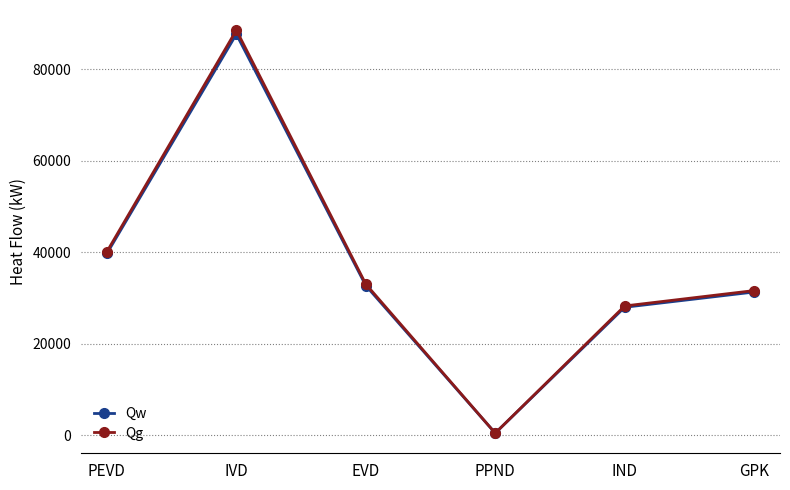

What is the sum of all Qg values?

222096.2